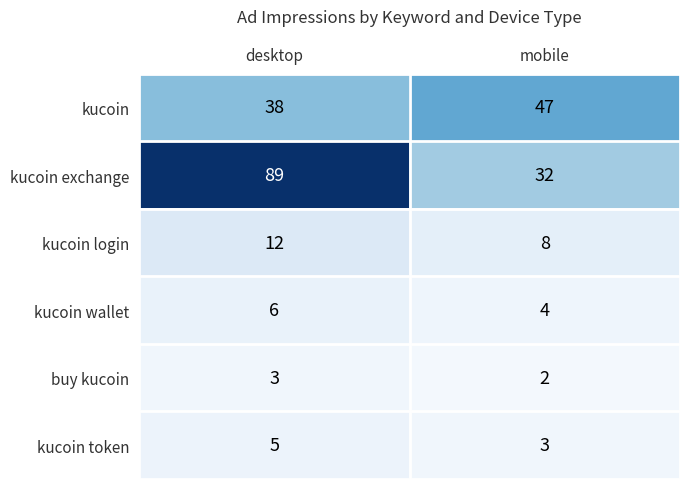

At which label is kucoin exchange closest to 60?

mobile